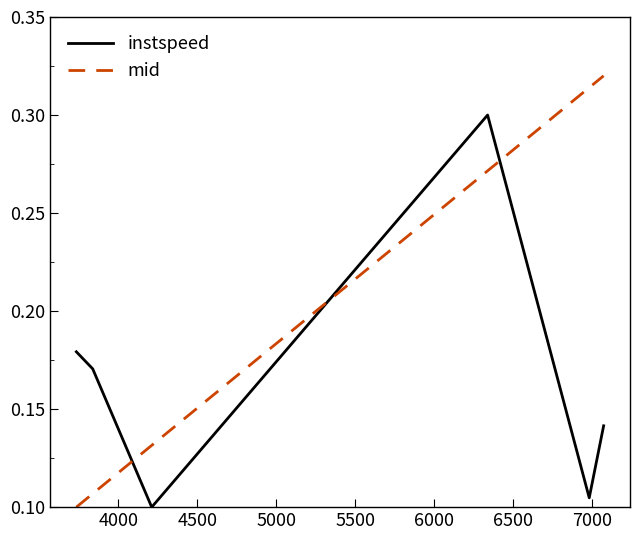

Rank the series by their maximum value, from lowest to highest.

instspeed, mid